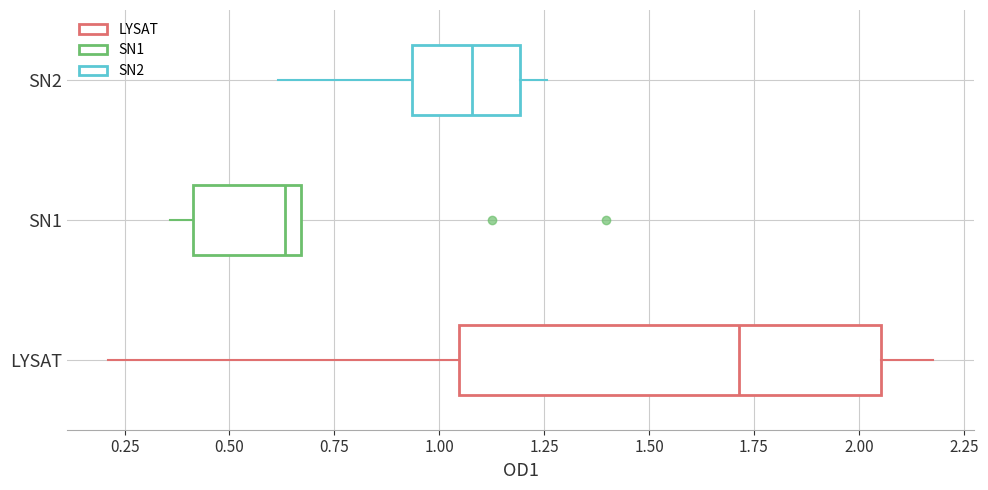

Reading bottom to top, read every box against the x-axis: the position of its median line, the range the box covers, and the ends of its whiskers. The values are not printed on the chart, so give them approximately, as read against the axis.

LYSAT: median 1.70, box 1.05 to 2.05, whiskers 0.20 to 2.20
SN1: median 0.65 (just left of the box's right edge), box 0.40 to 0.65, whiskers 0.35 to 0.65
SN2: median 1.10, box 0.95 to 1.20, whiskers 0.60 to 1.25